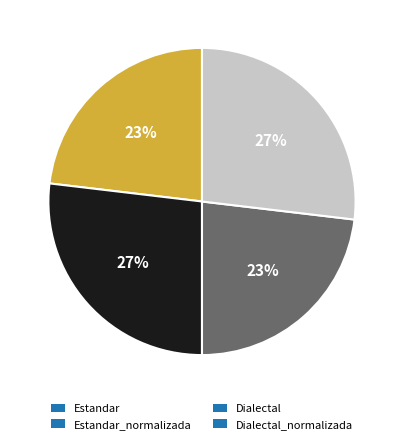

Is it true that Estandar is 23% of the pie?

True